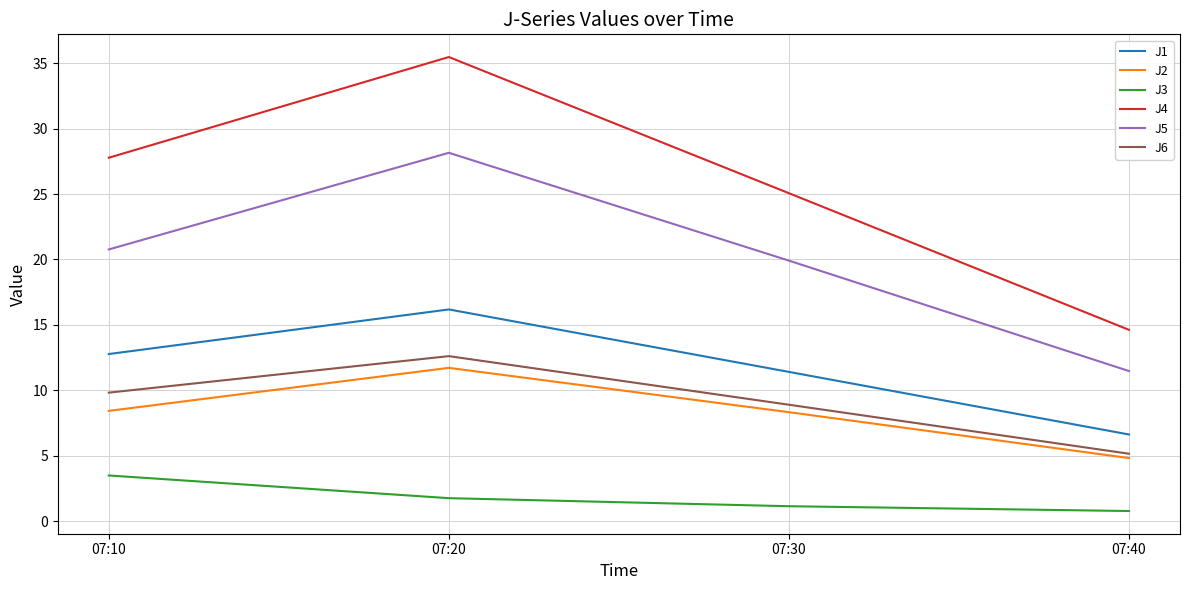

Which series has the largest total across all categories?

J4